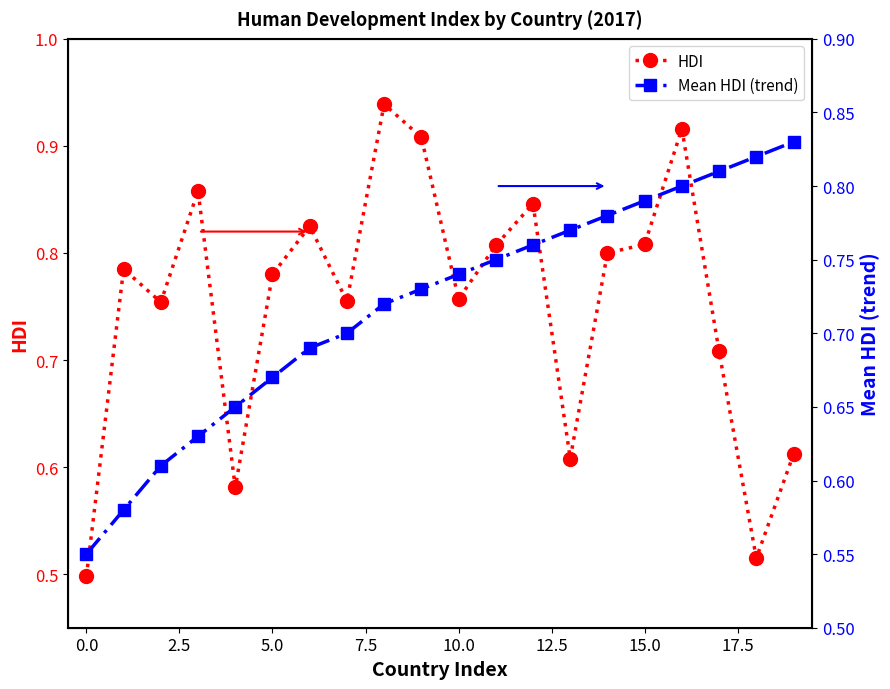

True or false: HDI has more than 2 points higher than both neighbors.

True